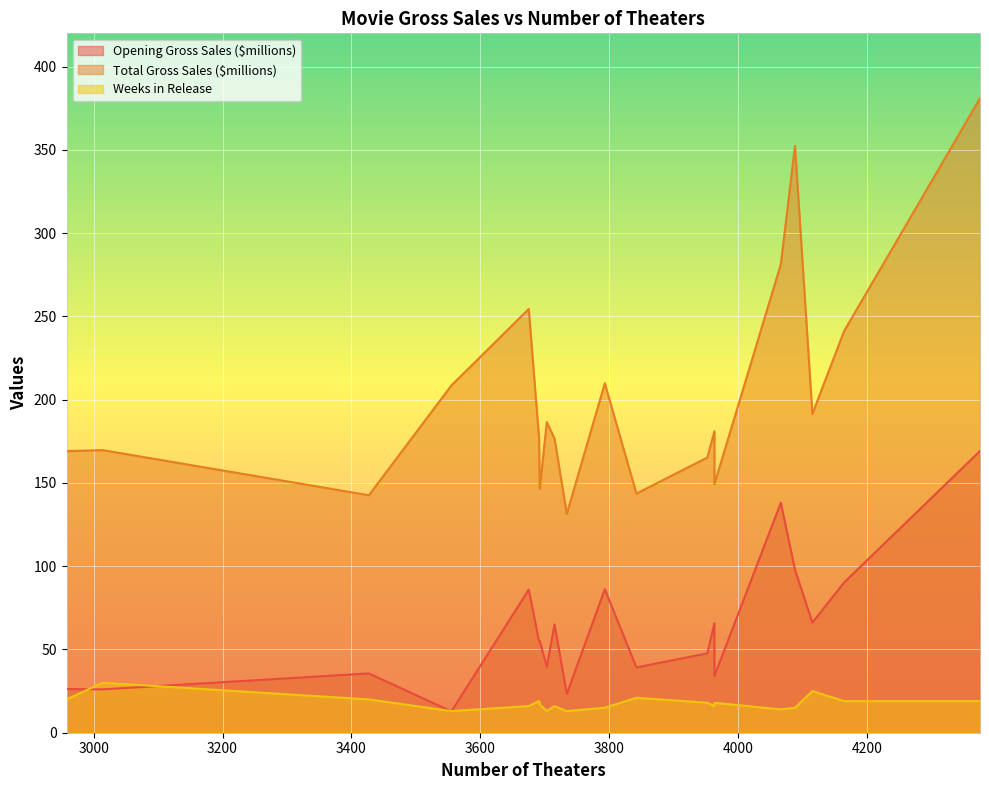

True or false: Weeks in Release has a value of 5.7 at 3715.

False